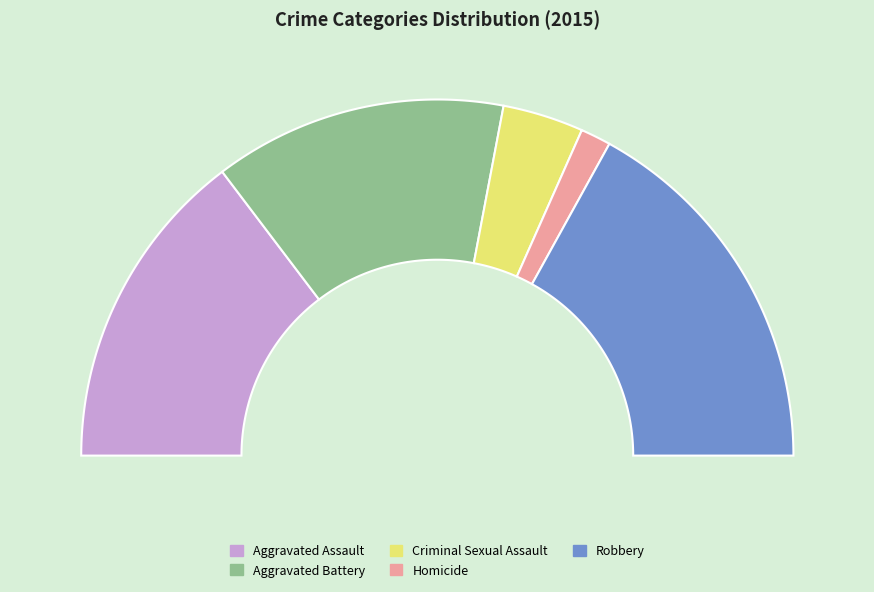

What is the smallest slice in the pie chart?

Homicide